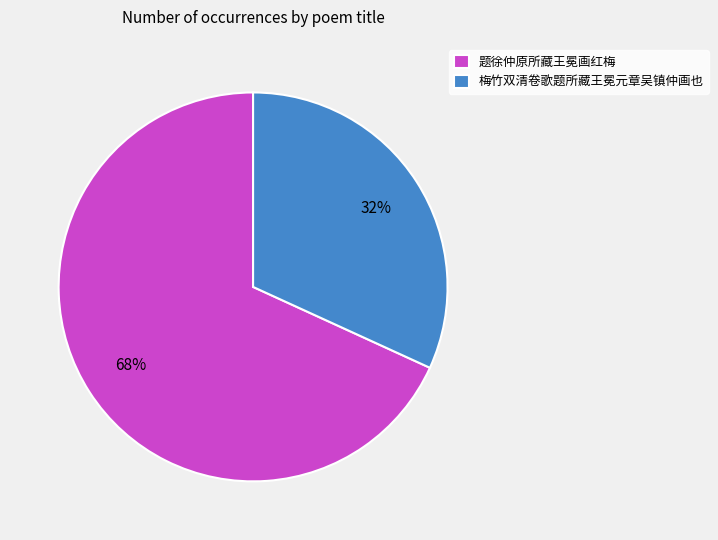

Which category has the biggest portion of the pie?

题徐仲原所藏王冕画红梅